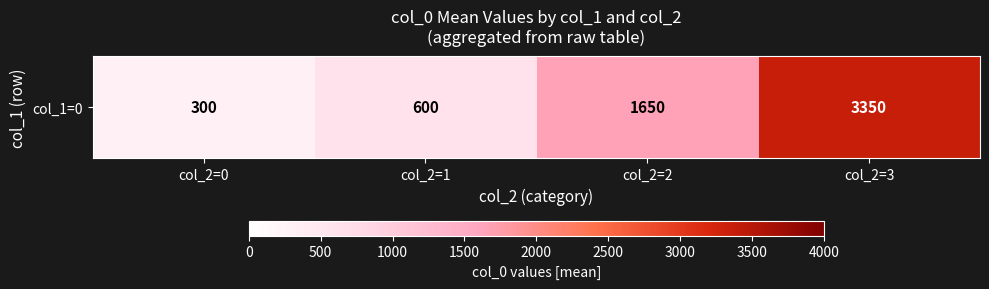

Approximately how many times larger is the value at col_2=2 compared to col_2=3?

0.5